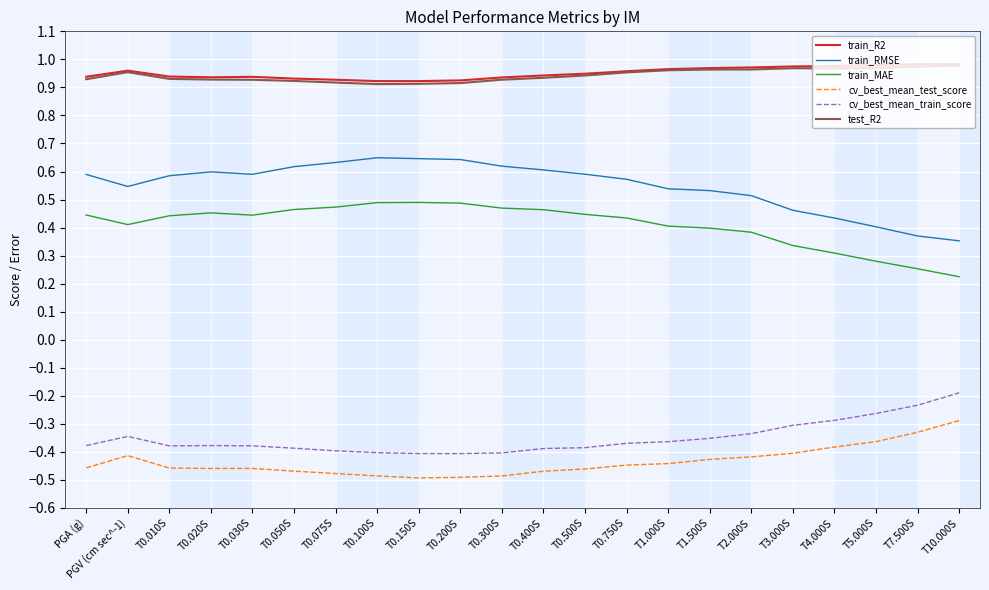

What position from the right is T5.000S?

3